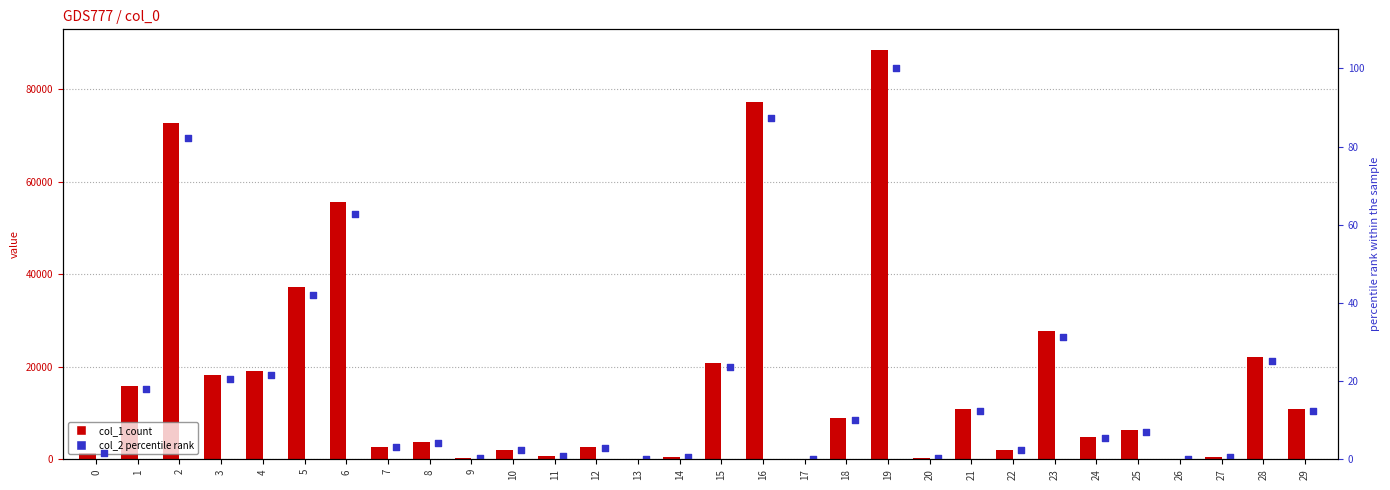

Which series has the largest total across all categories?

col_1